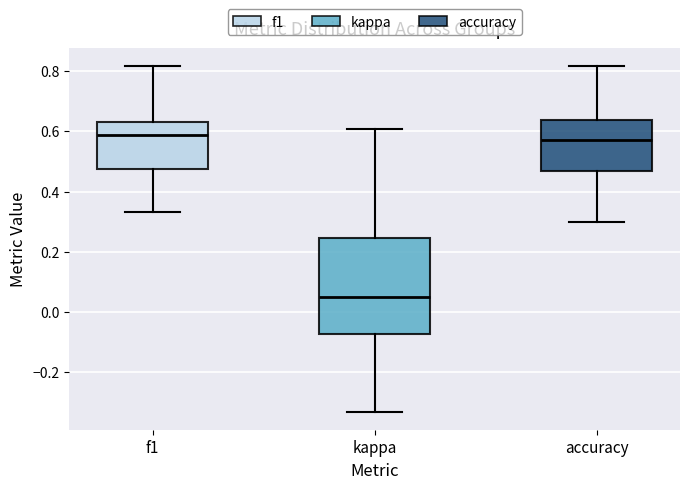

Reading left to right, transcribe this box plot: for each box, give where its median line is, the range the box spans, and where its two whiskers end, as read against the y-axis. The values are not printed on the chart, so give them approximately, as read against the axis.

f1: median 0.58, box 0.48 to 0.62, whiskers 0.34 to 0.82
kappa: median 0.04, box -0.08 to 0.24, whiskers -0.34 to 0.60
accuracy: median 0.58, box 0.46 to 0.64, whiskers 0.30 to 0.82